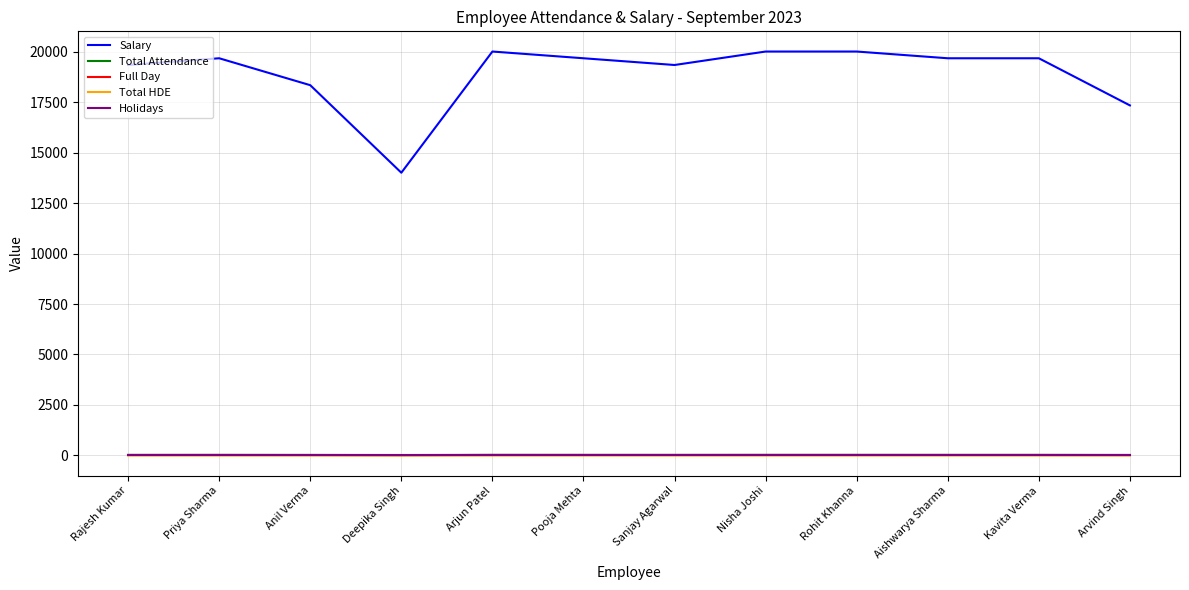

Between Nisha Joshi and Arvind Singh, which series saw the biggest shift?

Salary